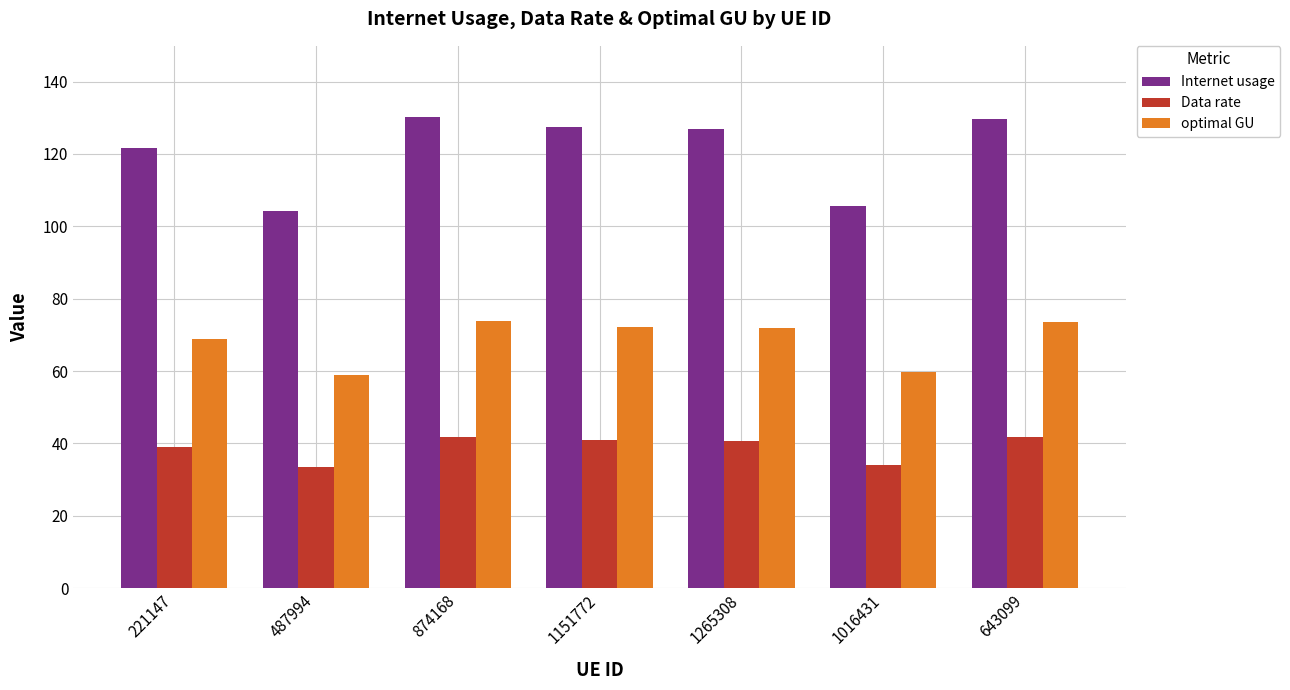

What is the total value across all series at 643099?

244.7